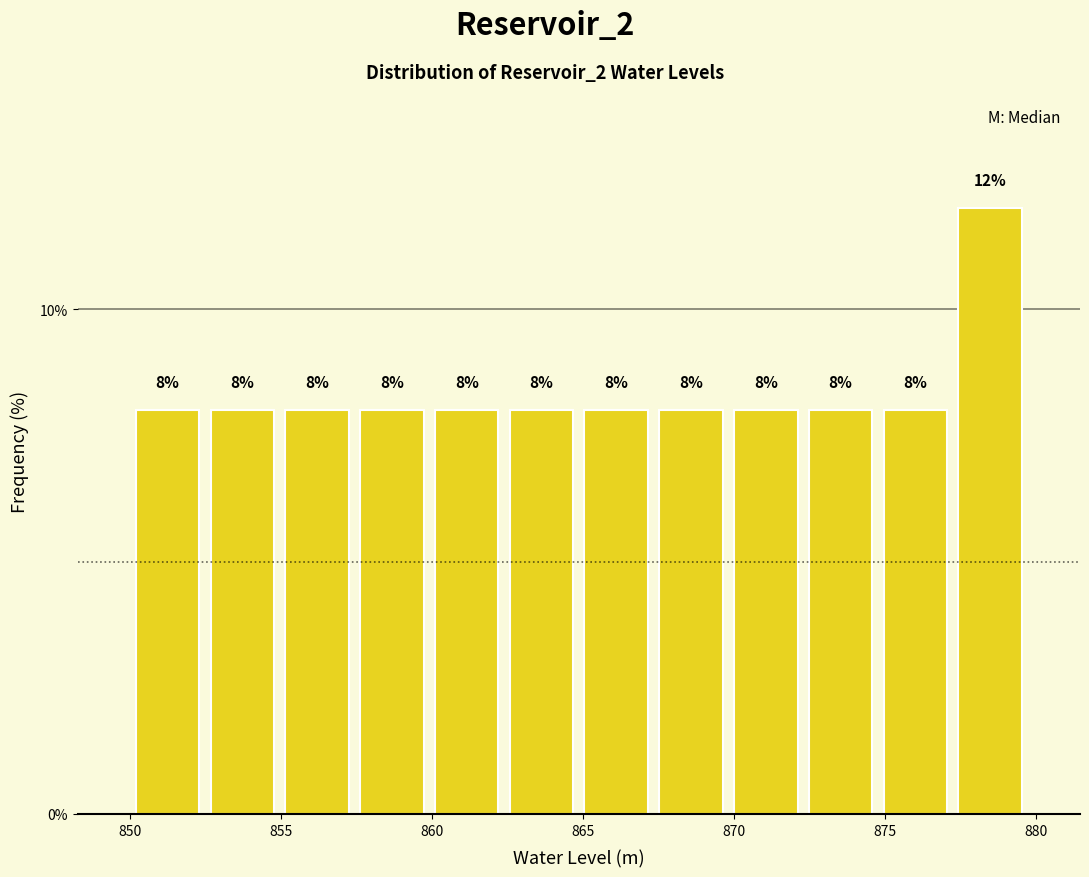

What is the height of the bar covering 865.0 to 867.5 on the x-axis? The bar edges are not printed on the chart, so give them approximately, as read against the axis.

8